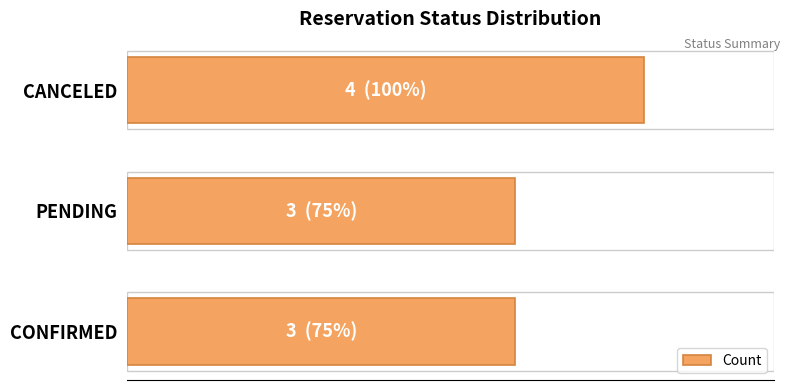

What is the smallest value displayed?

3